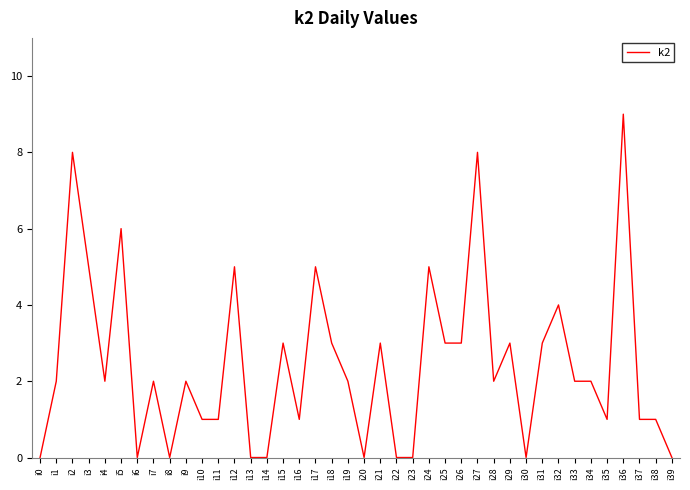

Between i33 and i3, which is larger?

i3